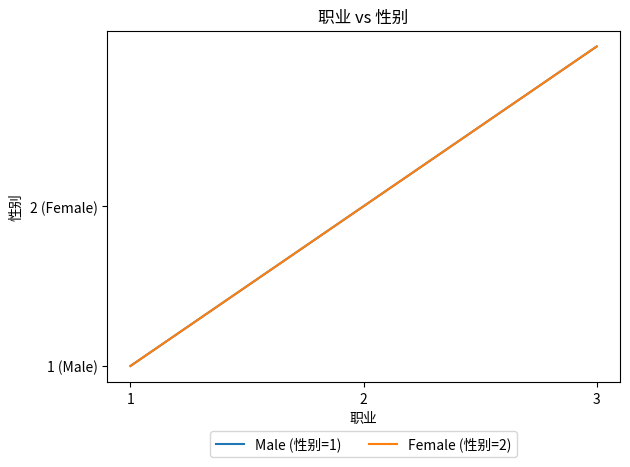

What is the value of the Male (性别=1) point at the 3rd from the left?

3